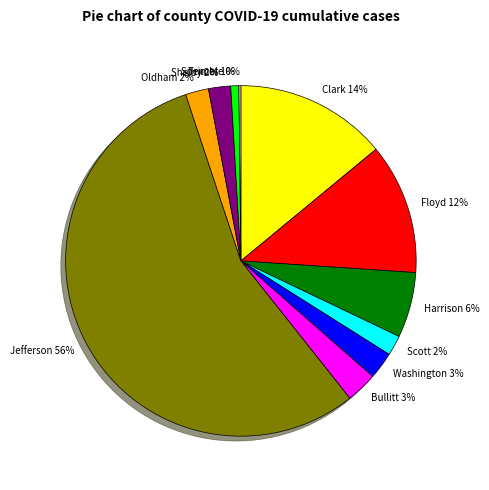

To the nearest percent, what portion does Shelby represent?

2%